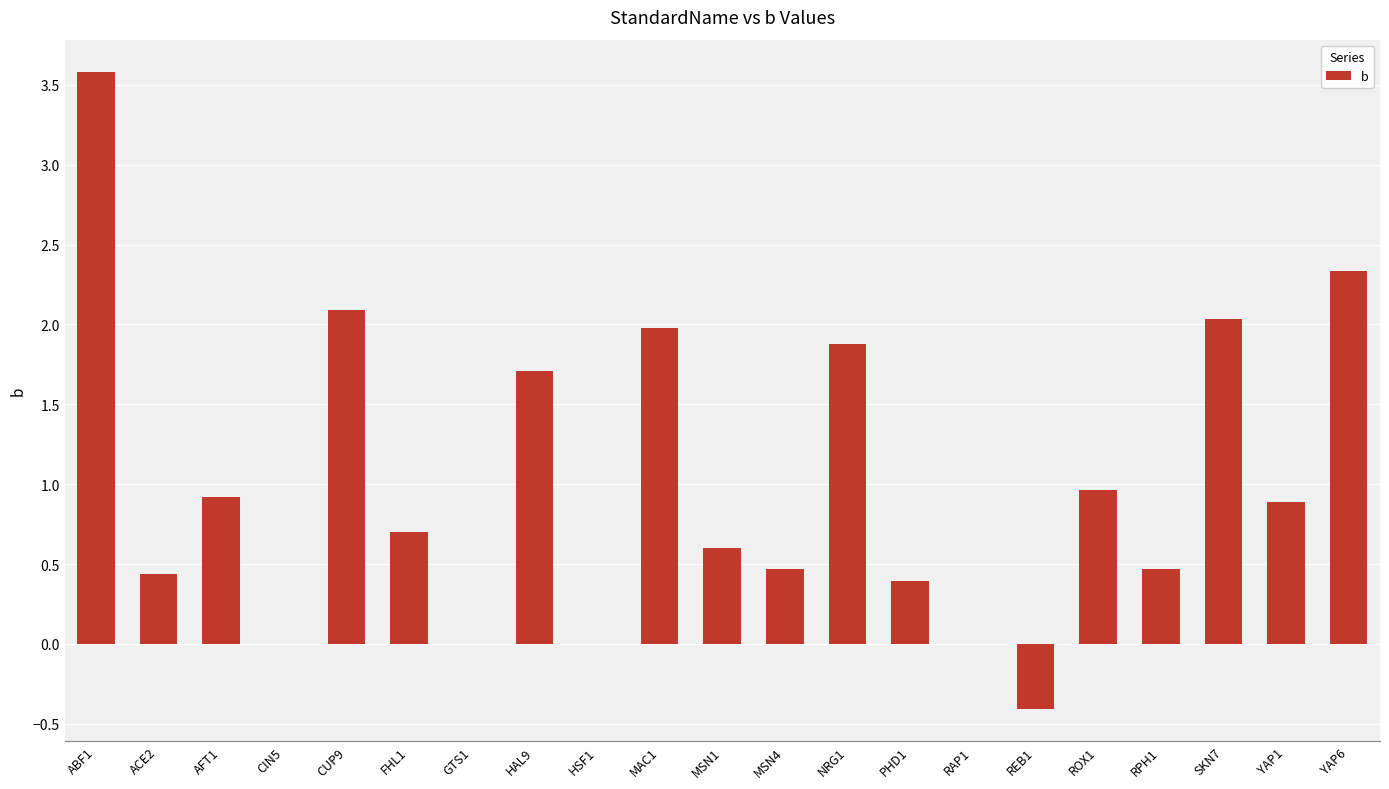

What is the change in value from AFT1 to CUP9?

+1.2